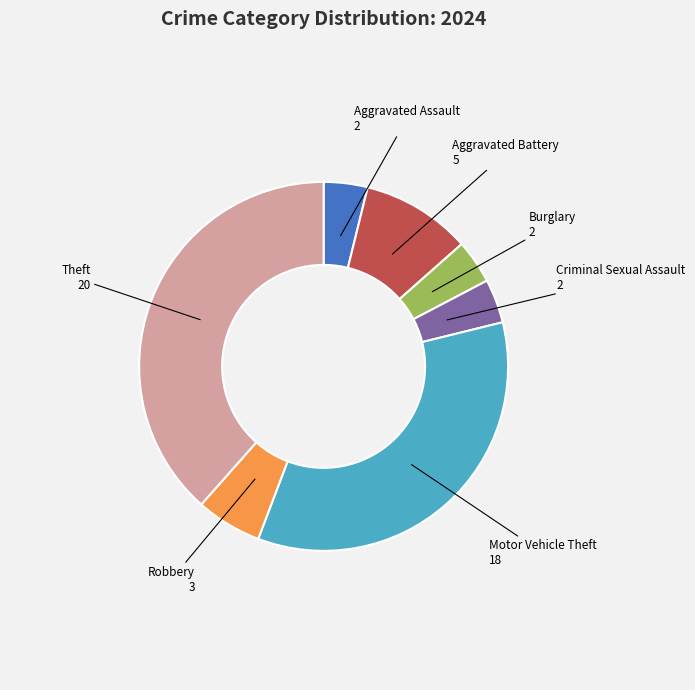

Does any single category account for the majority?

No